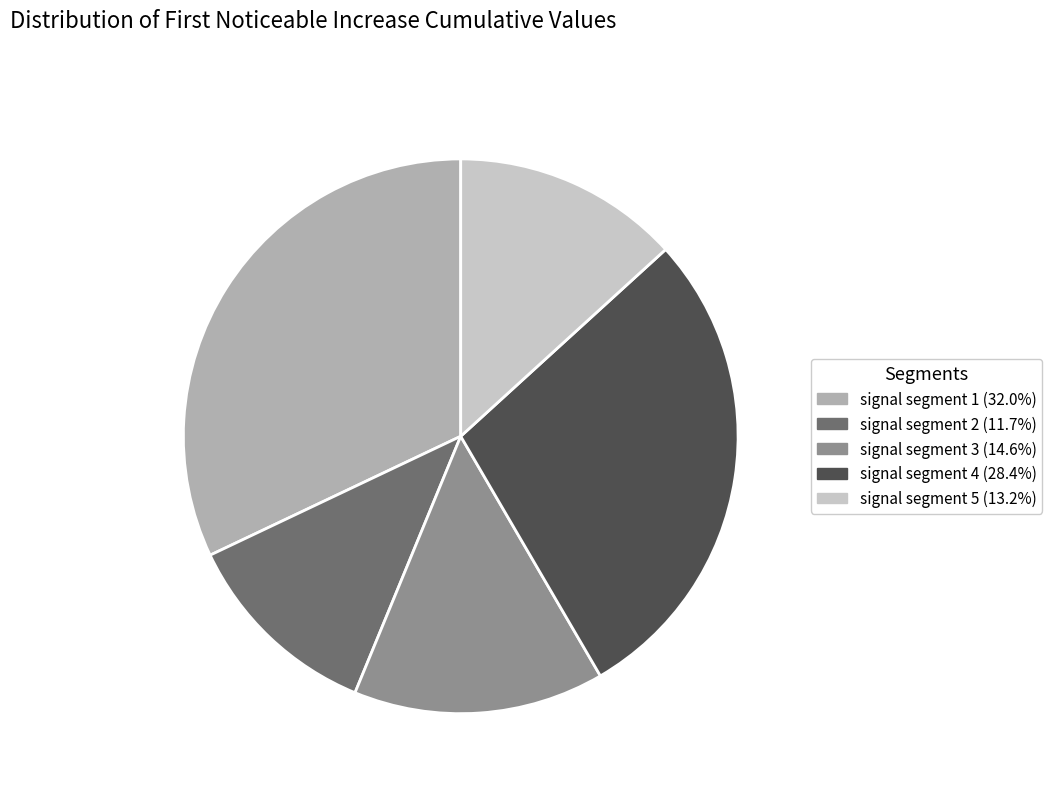

Do signal segment 1 and signal segment 5 together represent more than half of the pie?

No